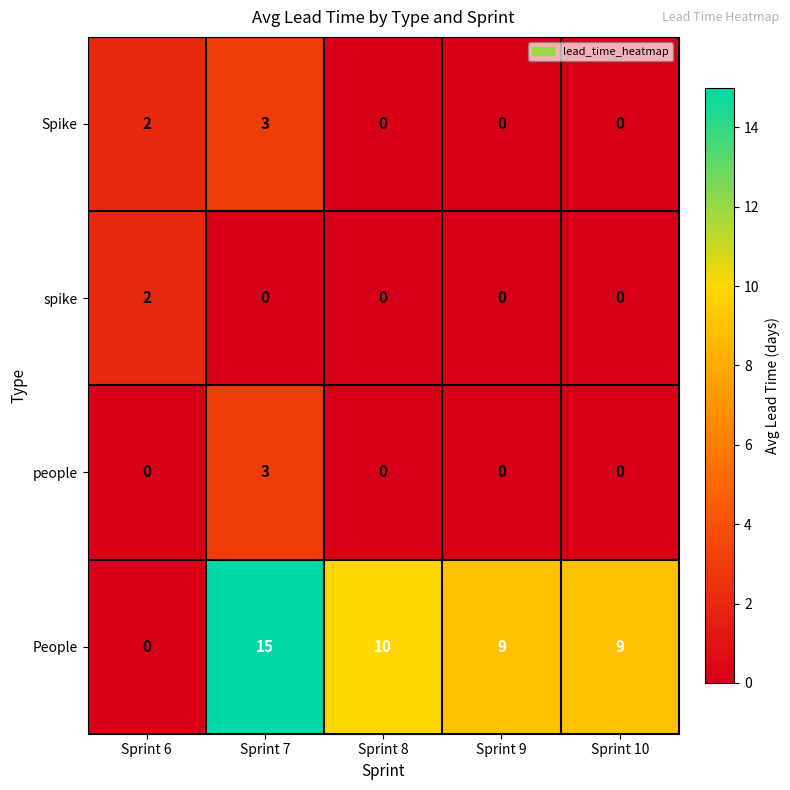

At which category does the chart reach its peak across all series?

Sprint 7